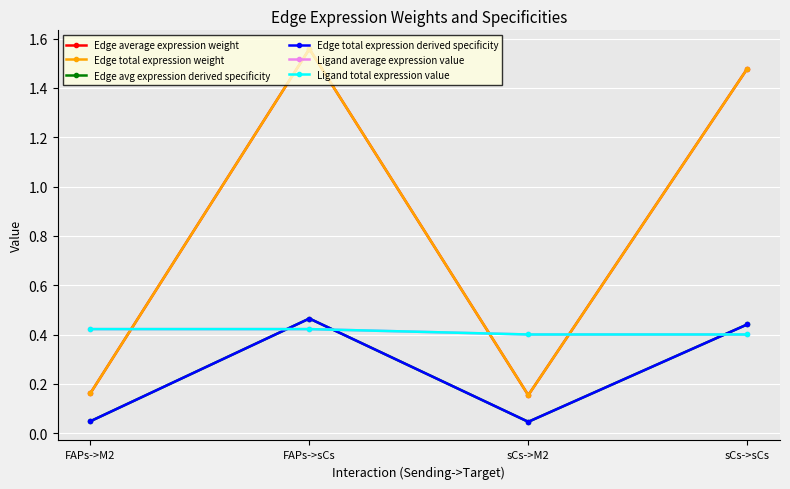

Is this an area chart (filled region under the line)?

No